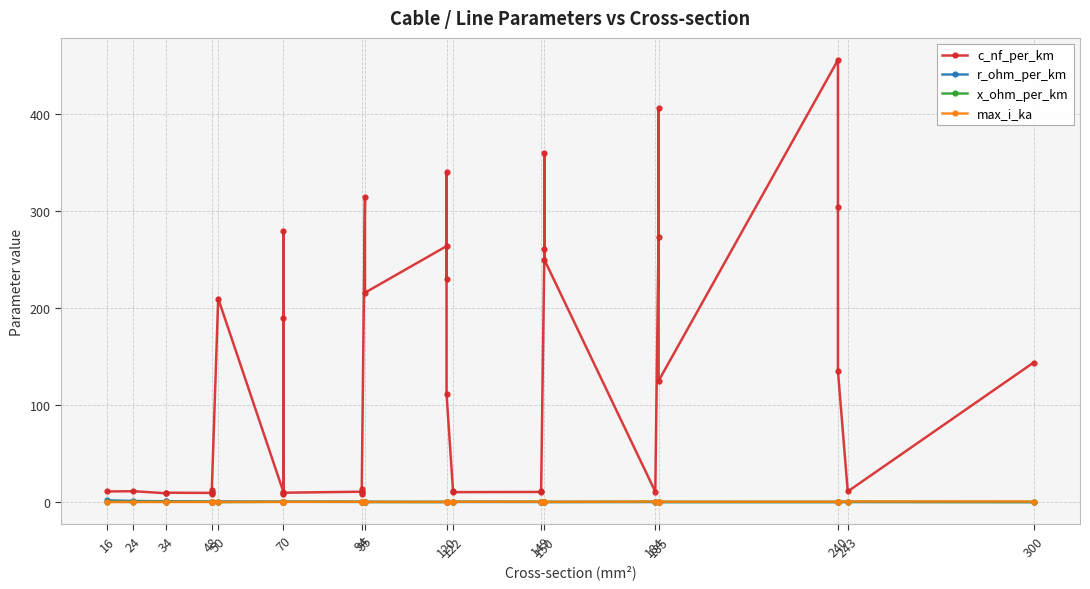

How many lines are shown in the chart?

4